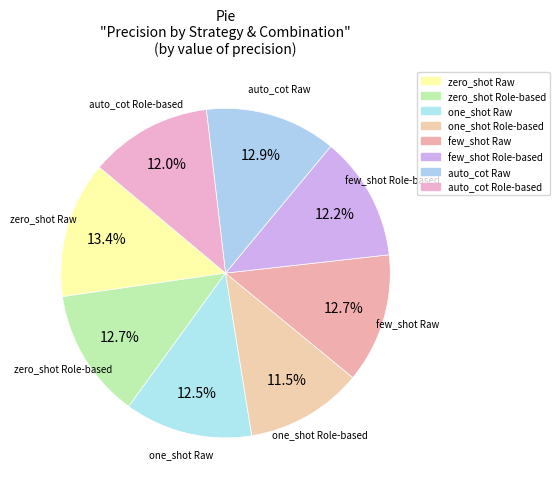

True or false: zero_shot Role-based accounts for 13% of the total.

True